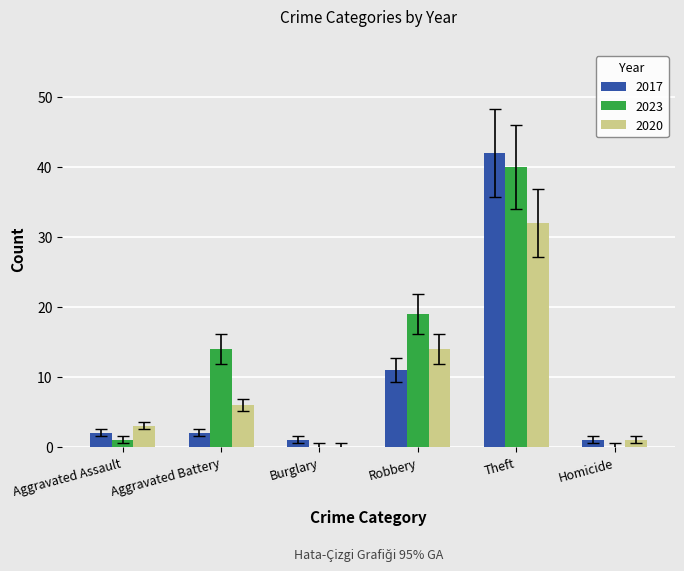

The value of 2023 at Aggravated Battery is 14. True or false?

True